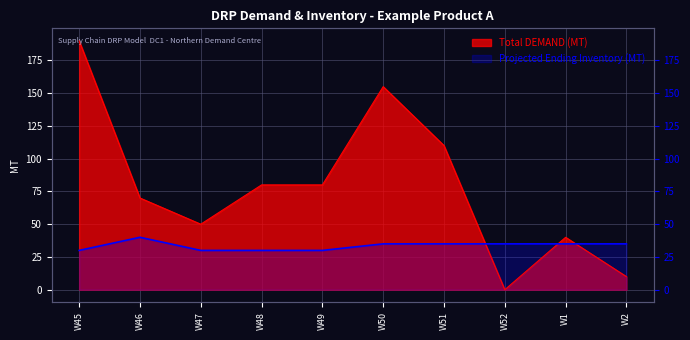

True or false: Total DEMAND (MT) and Projected Ending Inventory (MT) intersect in this chart.

True